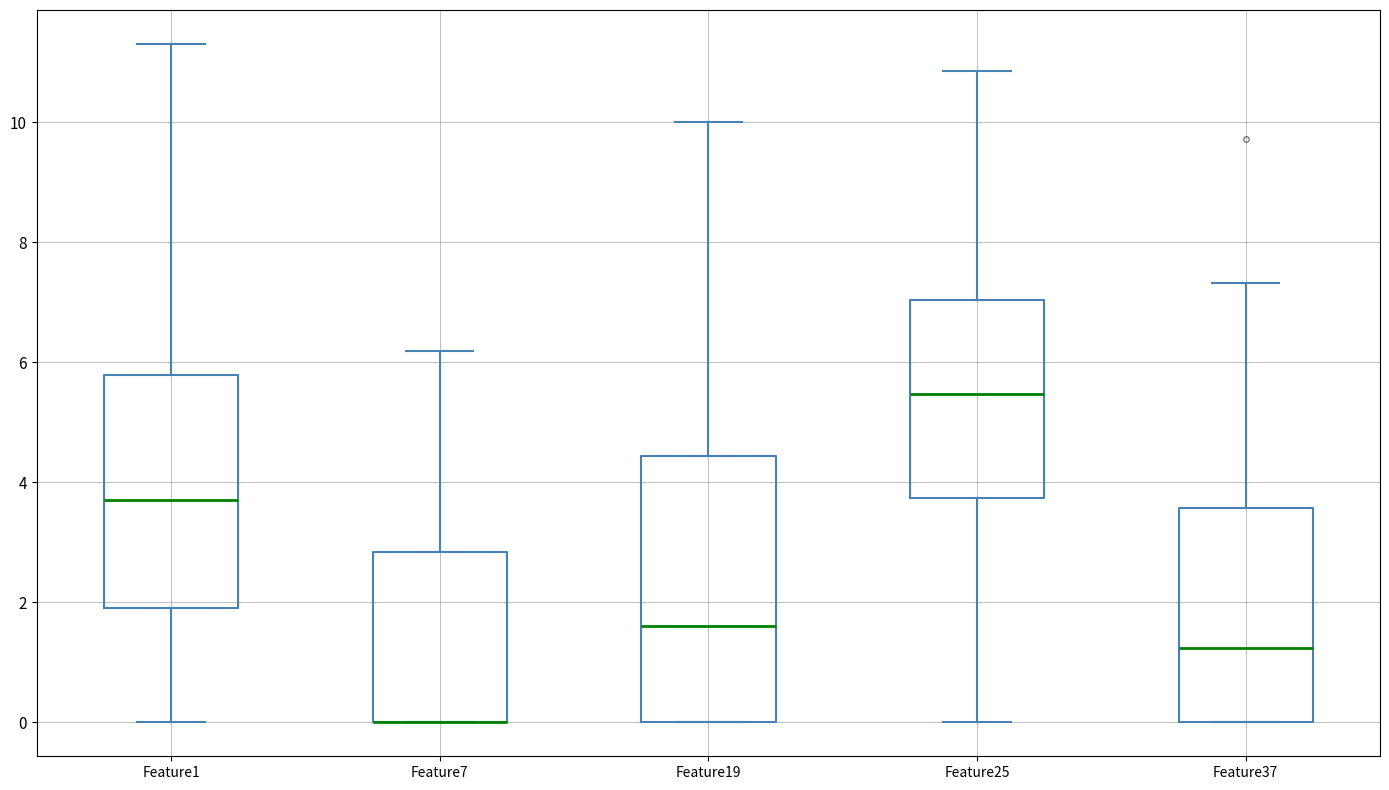

Reading left to right, transcribe this box plot: for each box, give where its median line is, the range the box spans, and where its two whiskers end, as read against the y-axis. The values are not printed on the chart, so give them approximately, as read against the axis.

Feature1: median 3.8, box 2.0 to 5.8, whiskers 0.0 to 11.4
Feature7: median 0.0 (drawn on the box's lower edge), box 0.0 to 2.8, whiskers 0.0 to 6.2
Feature19: median 1.6, box 0.0 to 4.4, whiskers 0.0 to 10.0
Feature25: median 5.4, box 3.8 to 7.0, whiskers 0.0 to 10.8
Feature37: median 1.2, box 0.0 to 3.6, whiskers 0.0 to 7.4